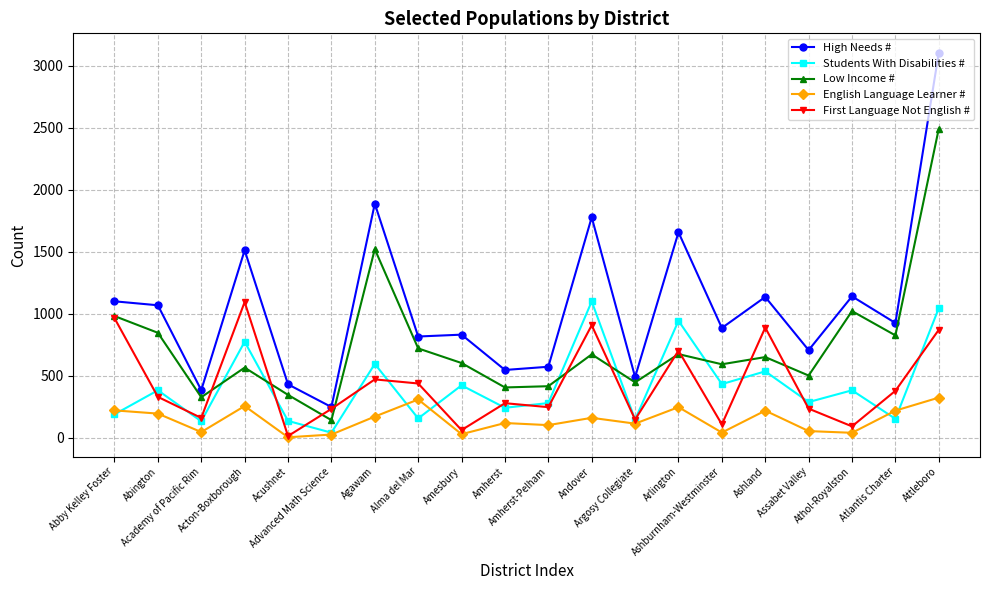

What is the smallest value displayed?

4